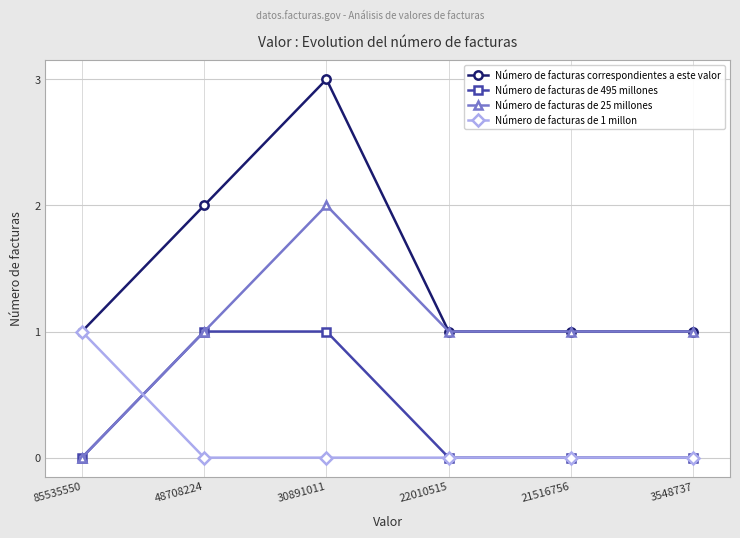

Which series has the largest total across all categories?

Número de facturas correspondientes a este valor